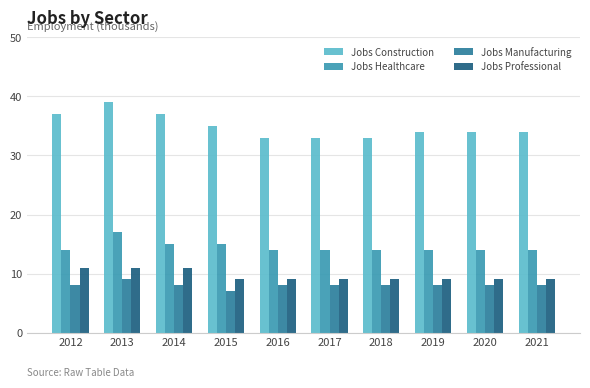

At how many categories does at least one series exceed 19?

10